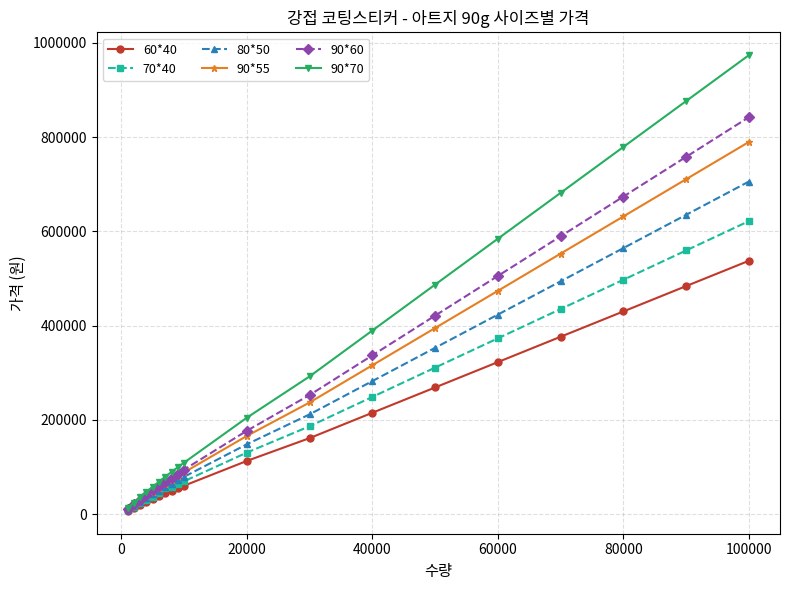

Rank the series by their maximum value, from highest to lowest.

90*70, 90*60, 90*55, 80*50, 70*40, 60*40